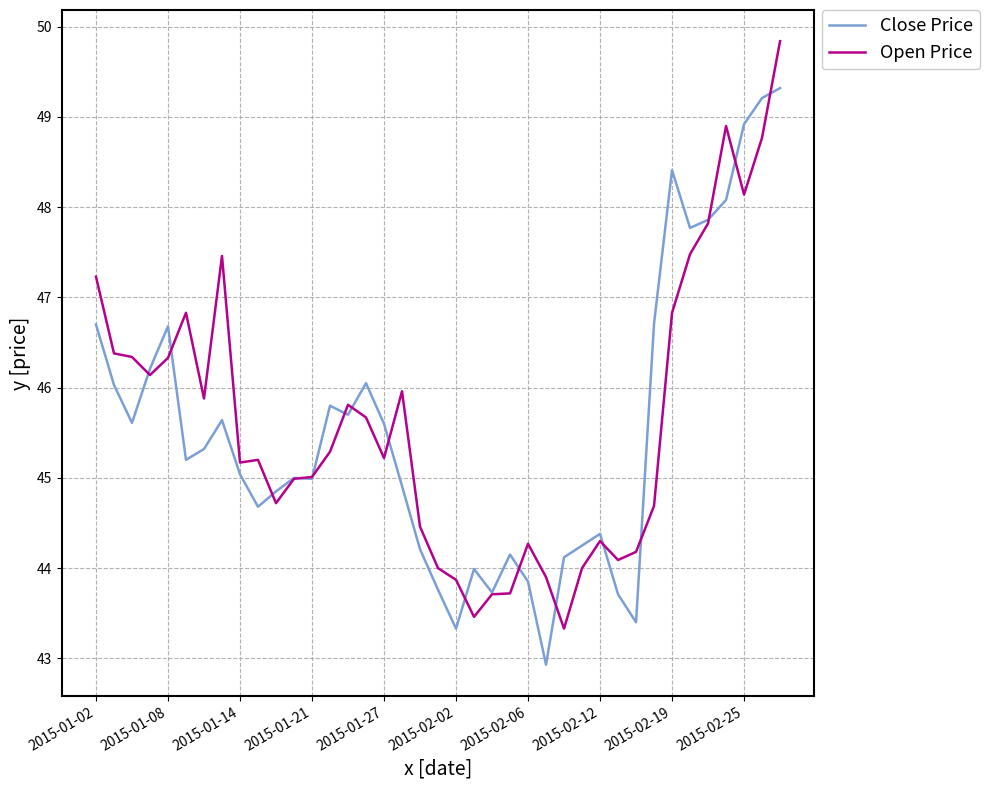

Rank the series by their maximum value, from lowest to highest.

Close Price, Open Price